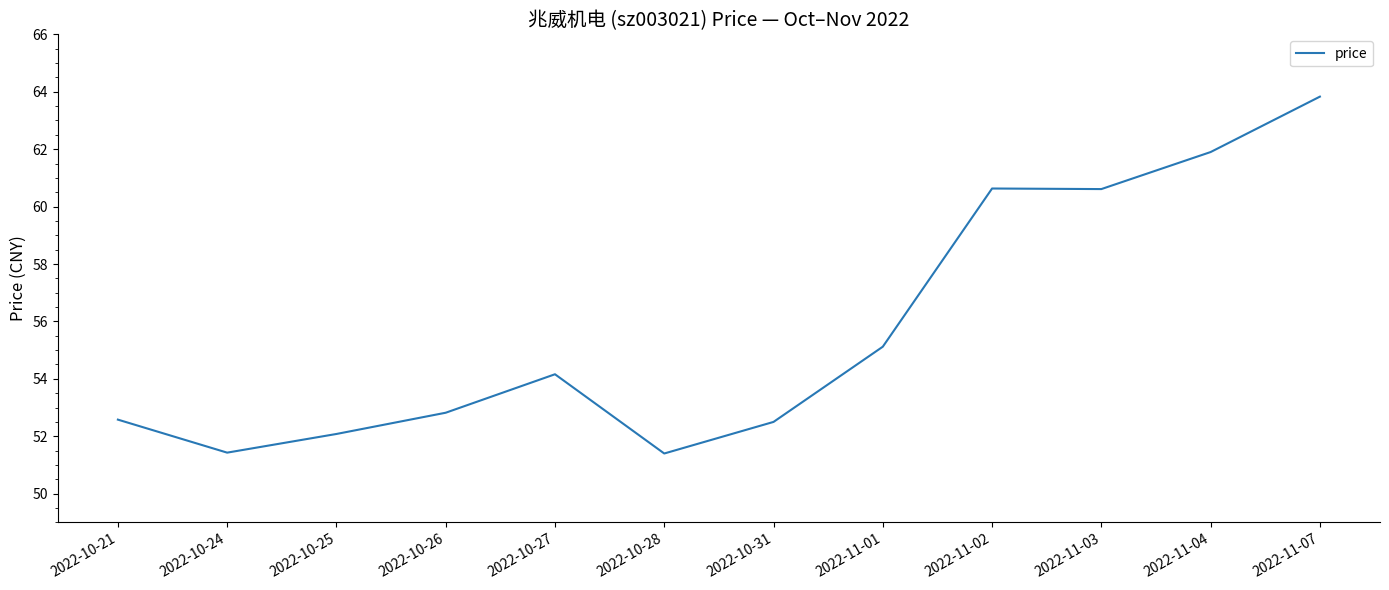

At which category does the data reach its first local valley?

2022-10-24